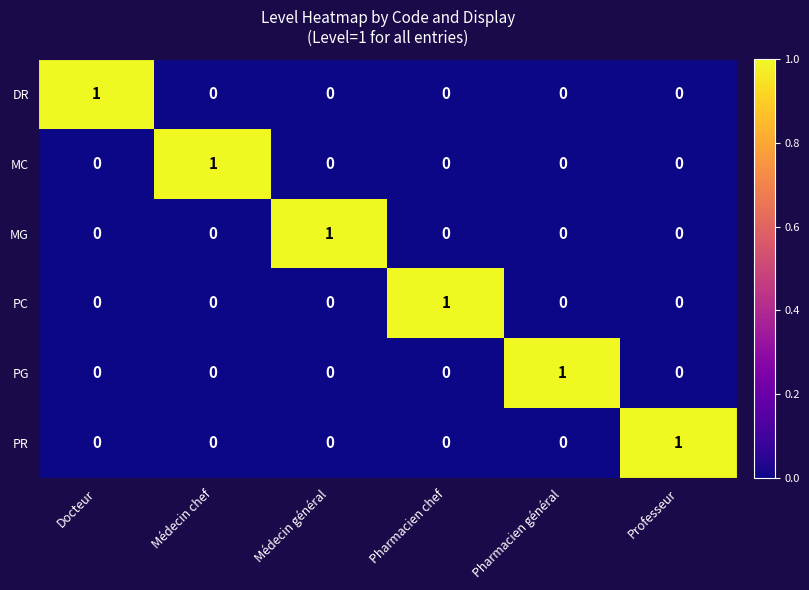

Count the MC values in the range 0 to 1.

6